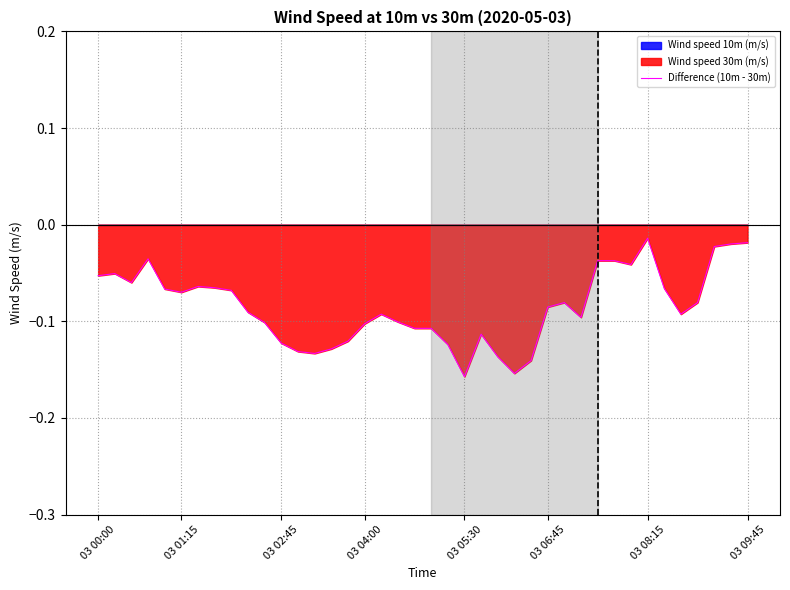

Reading left to right, transcribe all the data shown in this chart.

-0.1	-0.1	-0.1	-0.0	-0.1	-0.1	-0.1	-0.1	-0.1	-0.1	-0.1	-0.1	-0.1	-0.1	-0.1	-0.1	-0.1	-0.1	-0.1	-0.1	-0.1	-0.1	-0.2	-0.1	-0.1	-0.2	-0.1	-0.1	-0.1	-0.1	-0.0	-0.0	-0.0	-0.0	-0.1	-0.1	-0.1	-0.0	-0.0	-0.0